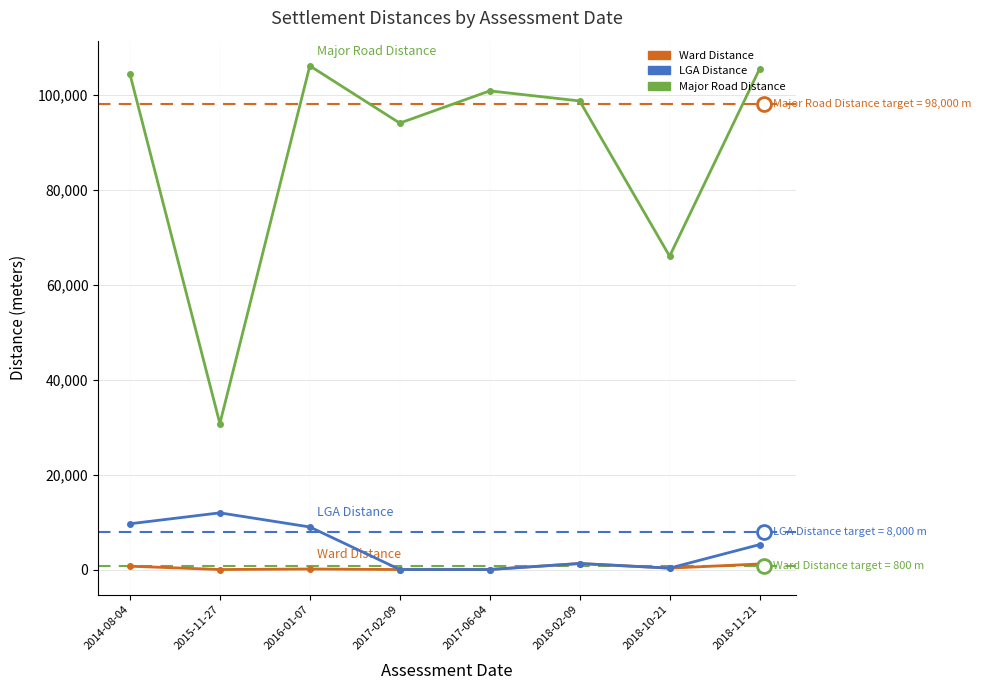

Is the value of Major Road Distance at 2017-02-09 greater than the value of LGA Distance at 2018-10-21?

Yes